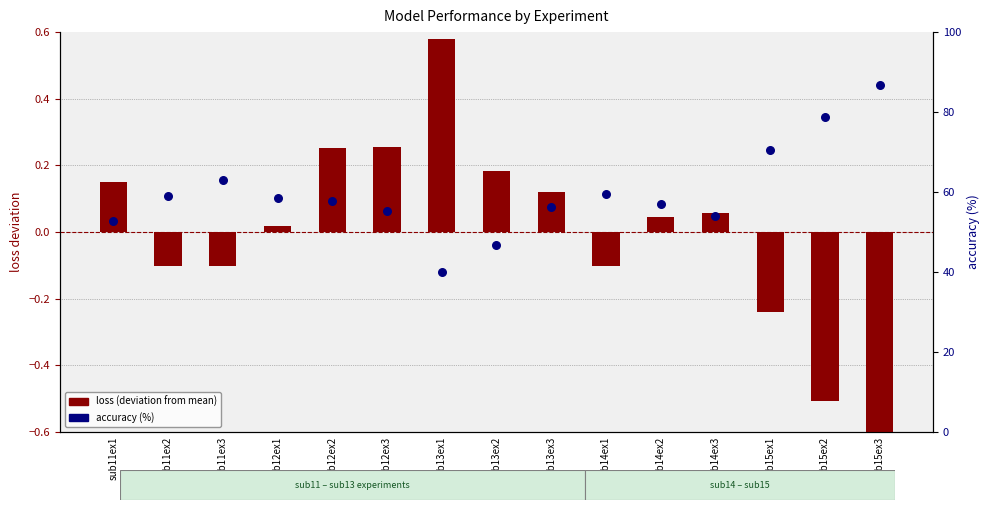

Which series has the widest spread of Y values?

accuracy (%)